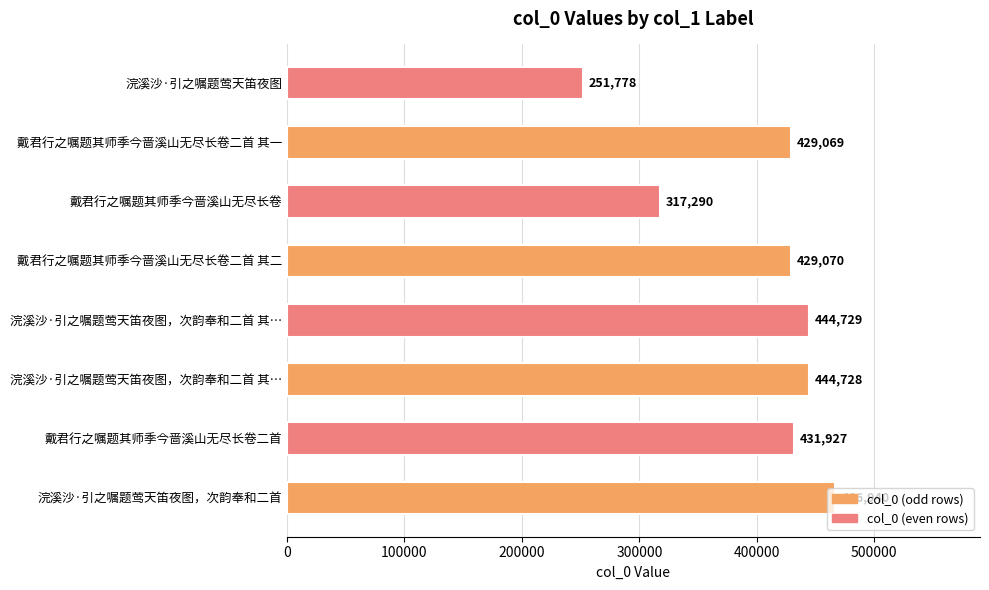

How many series are shown in this chart?

1